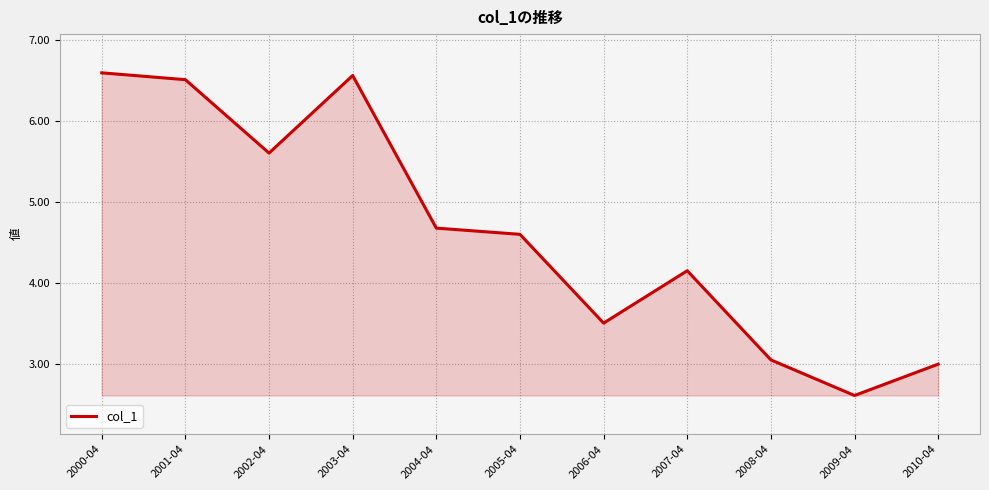

What position from the right is 2000-04?

11